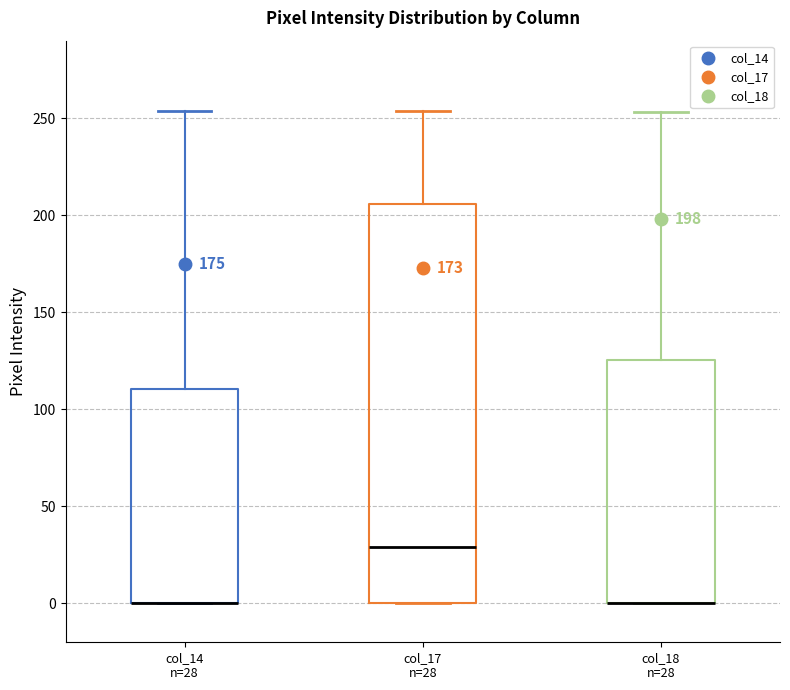

Comparing the boxes themselves (not the whiskers), which one is the tallest?

col_17 n=28